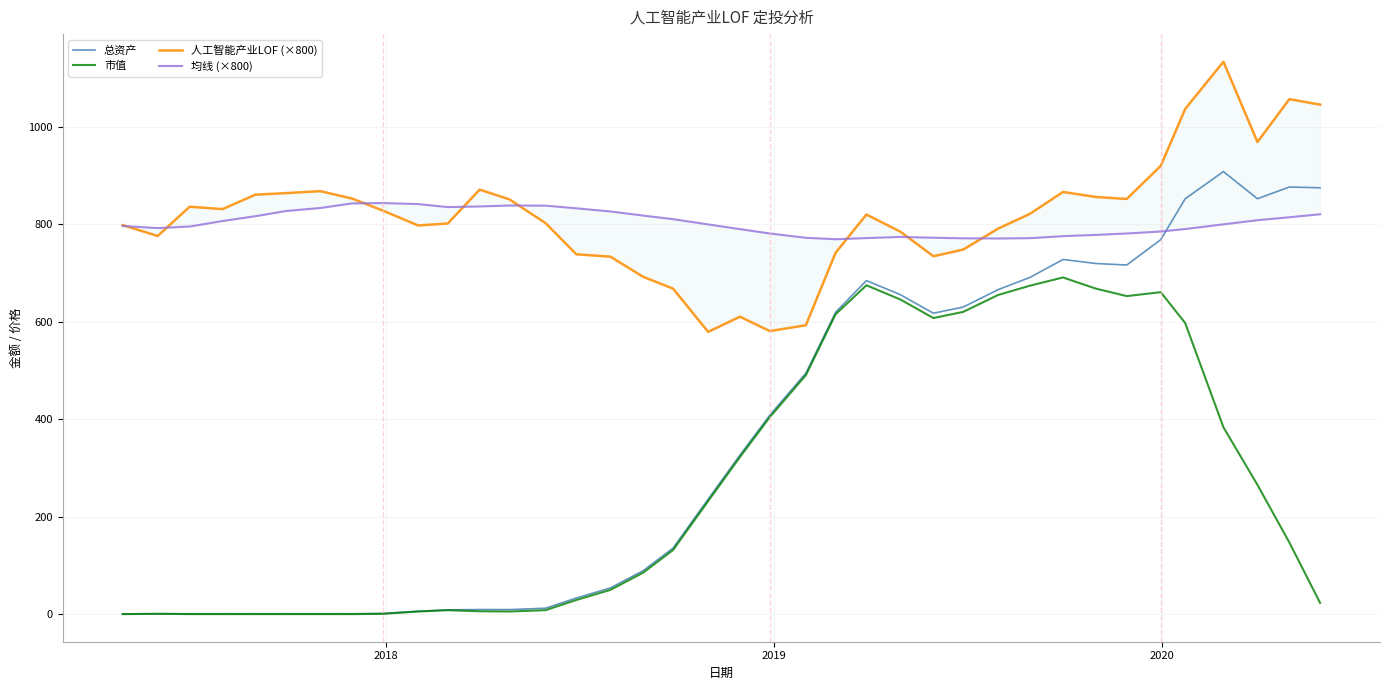

How many lines are shown in the chart?

4